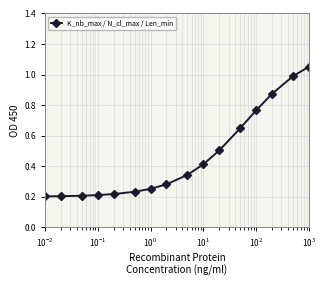

What is the average value?

0.5